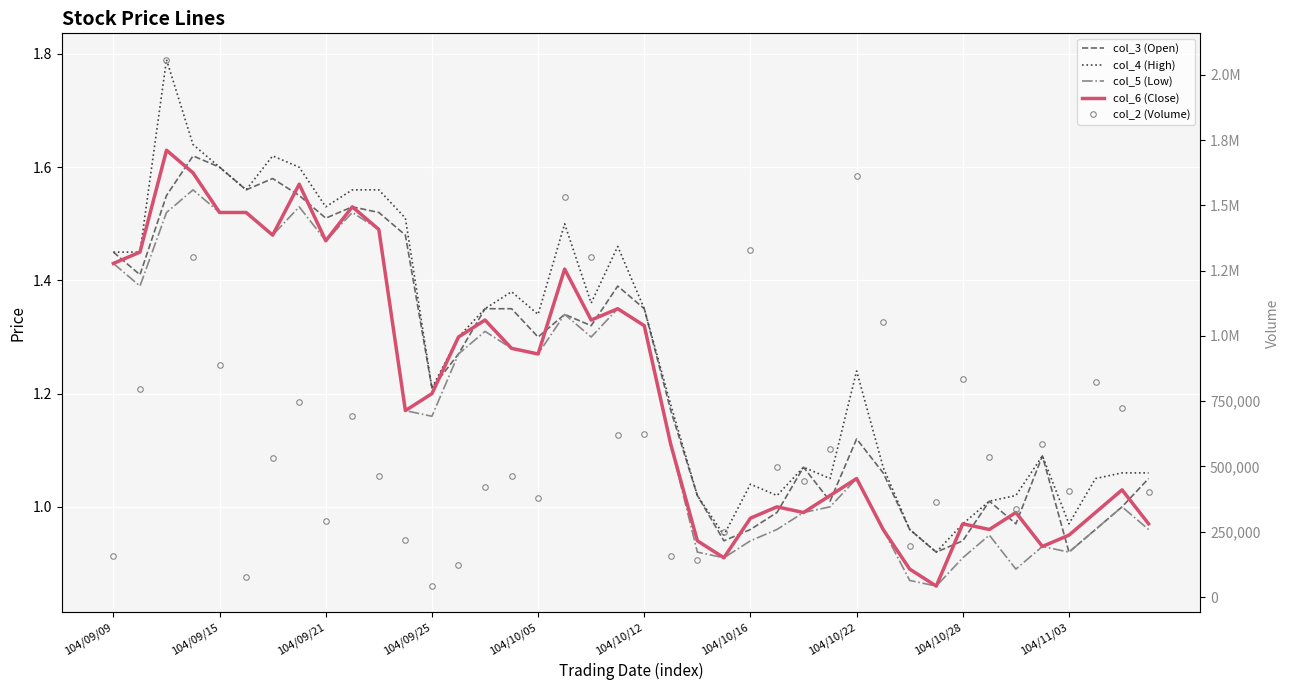

How many lines are shown in the chart?

5